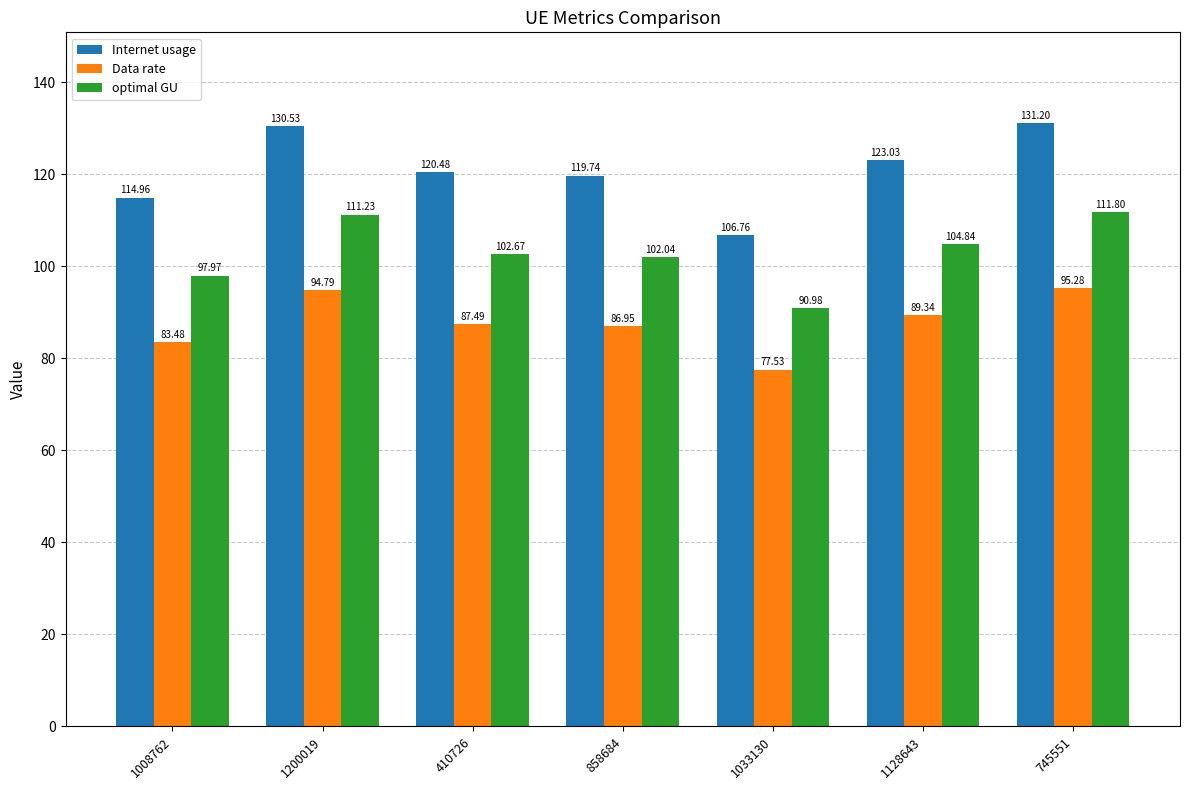

What value does the optimal GU series have at 745551?

111.8